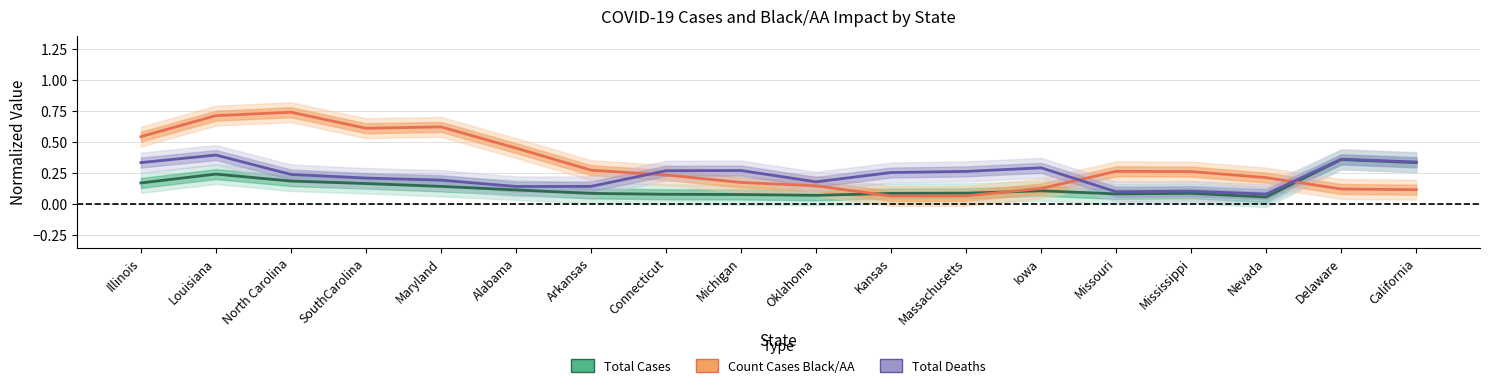

At which label is Total Cases (normalized) closest to 0?

Nevada